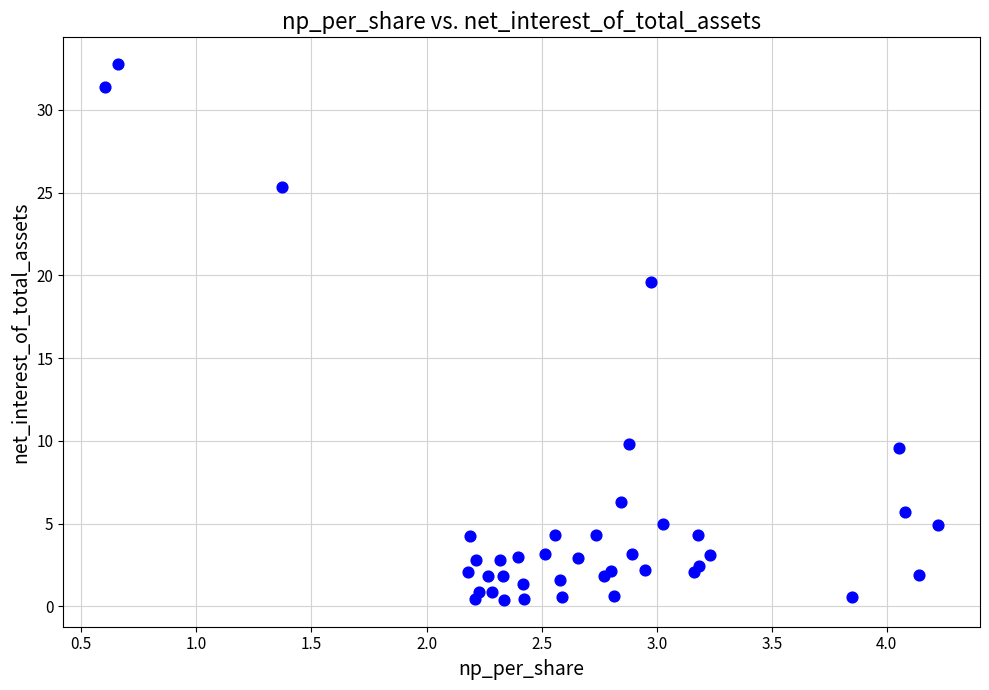

What Y value in the scatter plot is closest to 16?

19.6